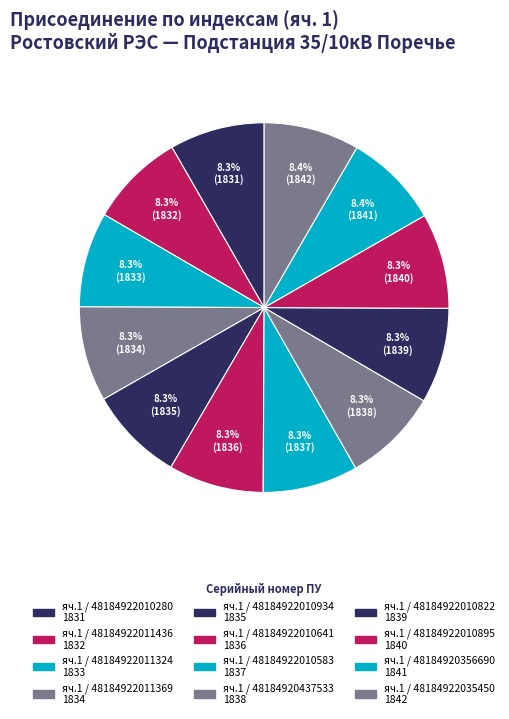

How many slices are in this pie chart?

12